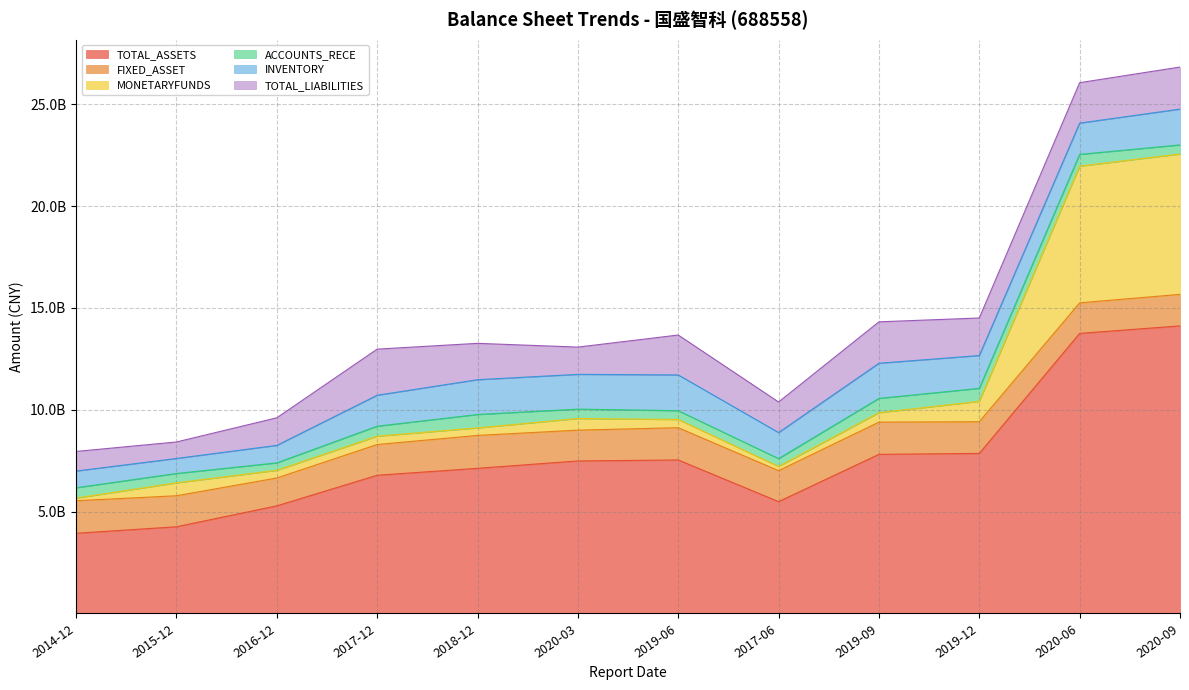

True or false: TOTAL_LIABILITIES and TOTAL_ASSETS intersect in this chart.

False